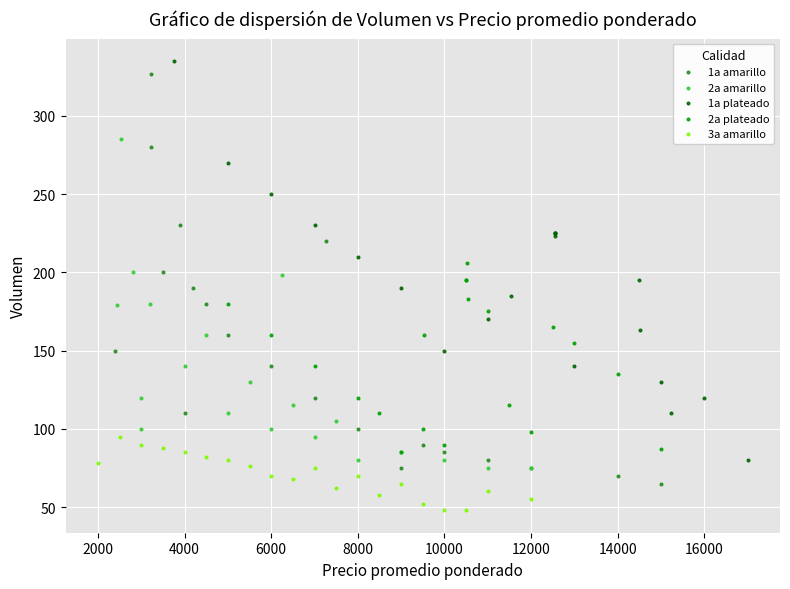

Which series has the widest spread of Y values?

1a amarillo